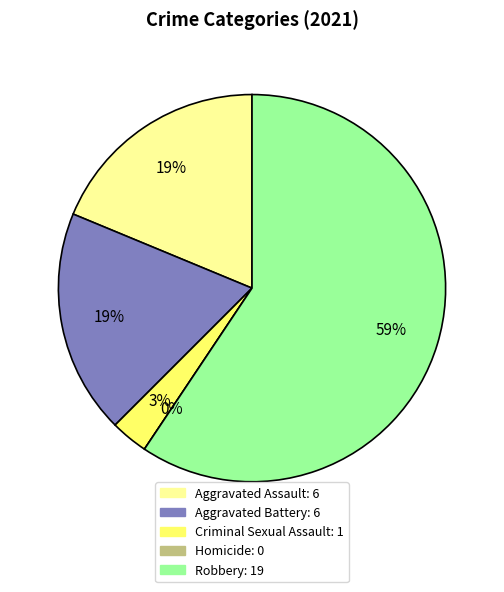

What is the change in value from Criminal Sexual Assault to Robbery?

+18